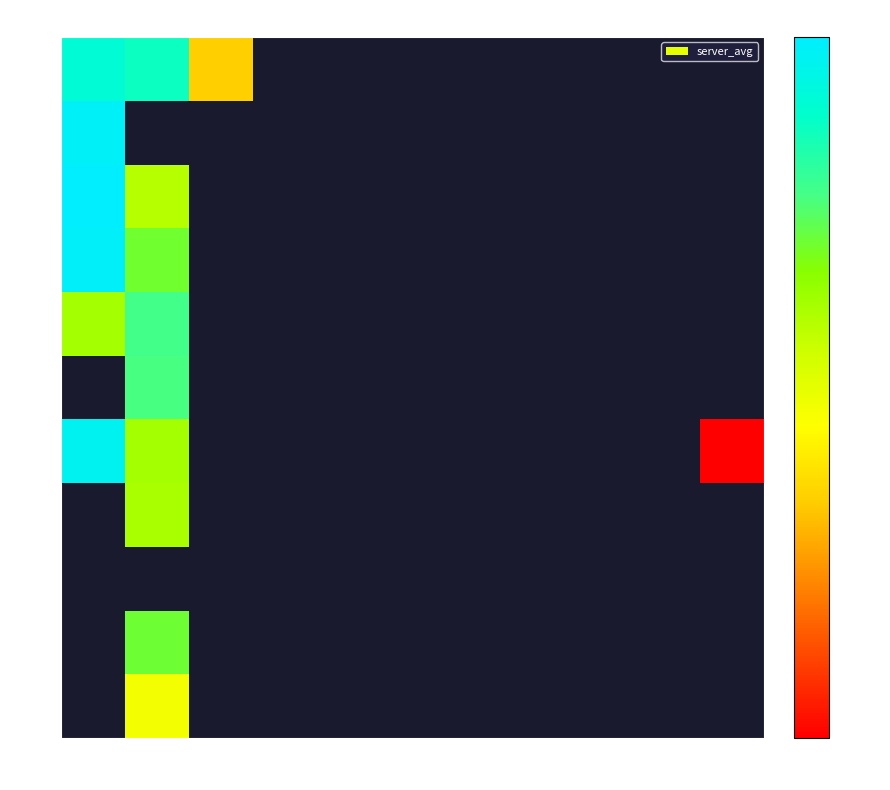

The 249 series shows 580.0 at 15. True or false?

True